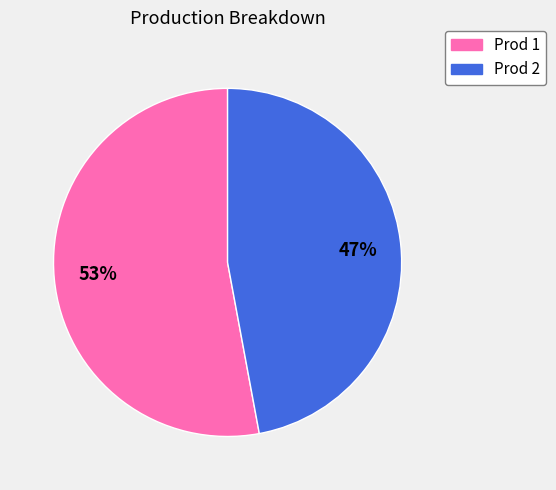

Count the number of slices in the pie.

2